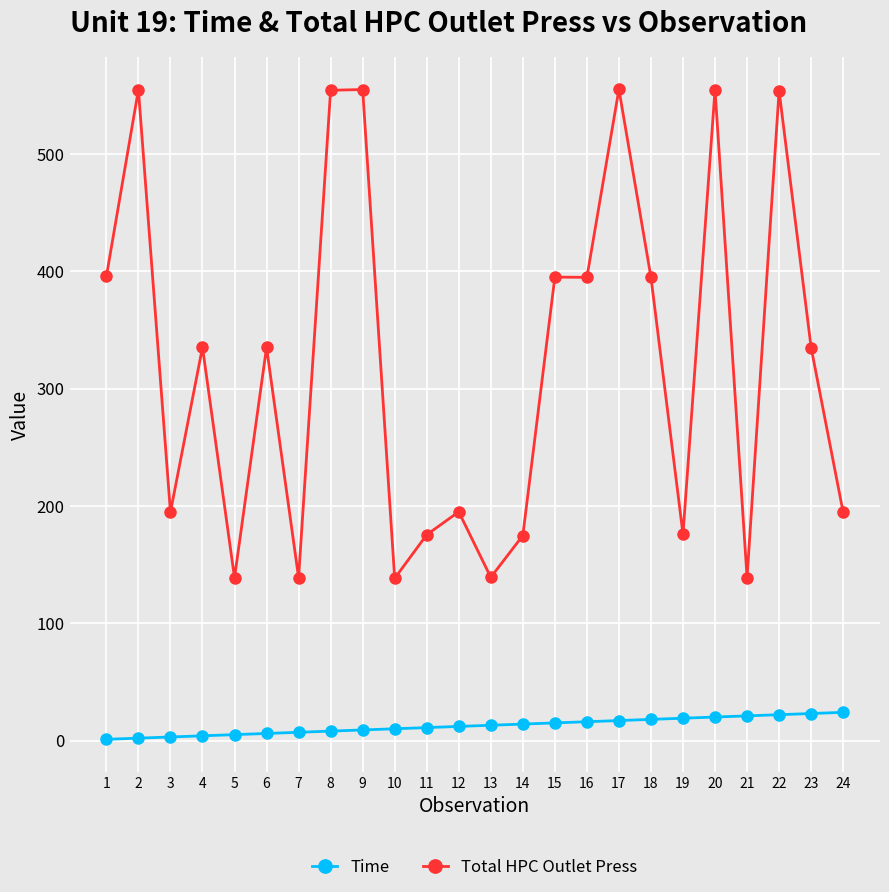

What value does the Total HPC Outlet Press series have at 9?

554.9